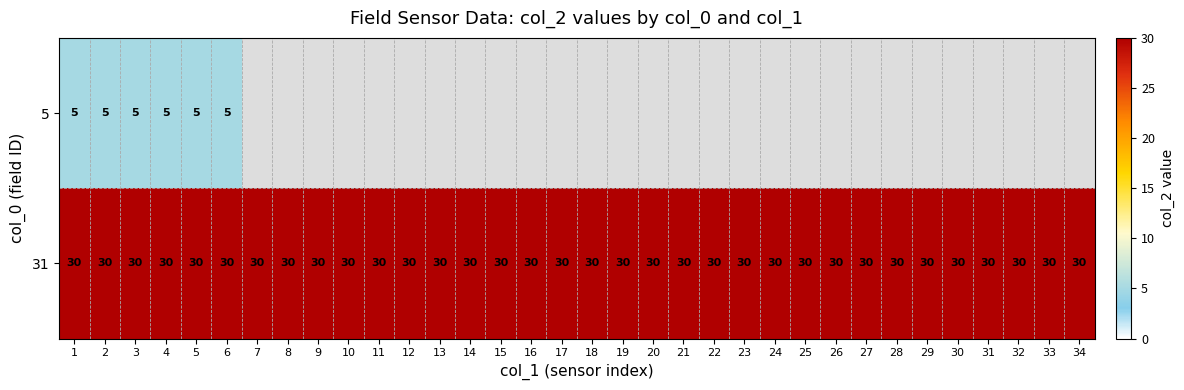

At which category does the chart reach its minimum across all series?

1